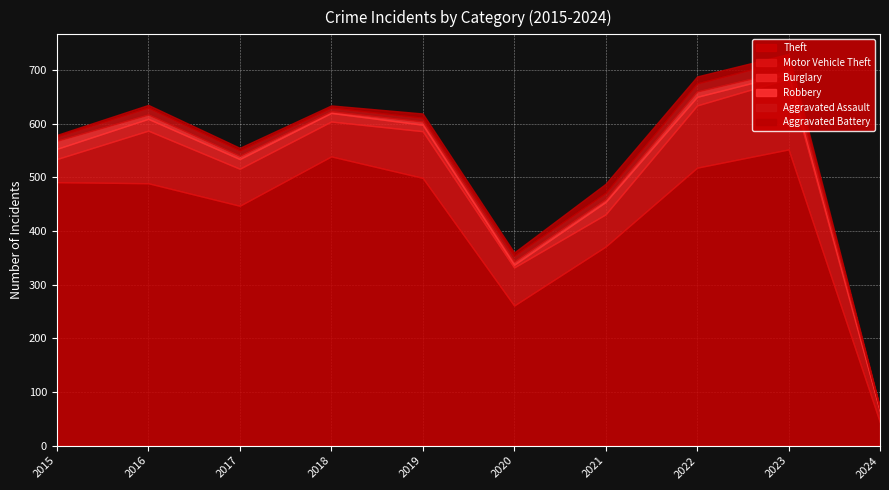

True or false: Robbery has more than 2 interior local peaks.

False